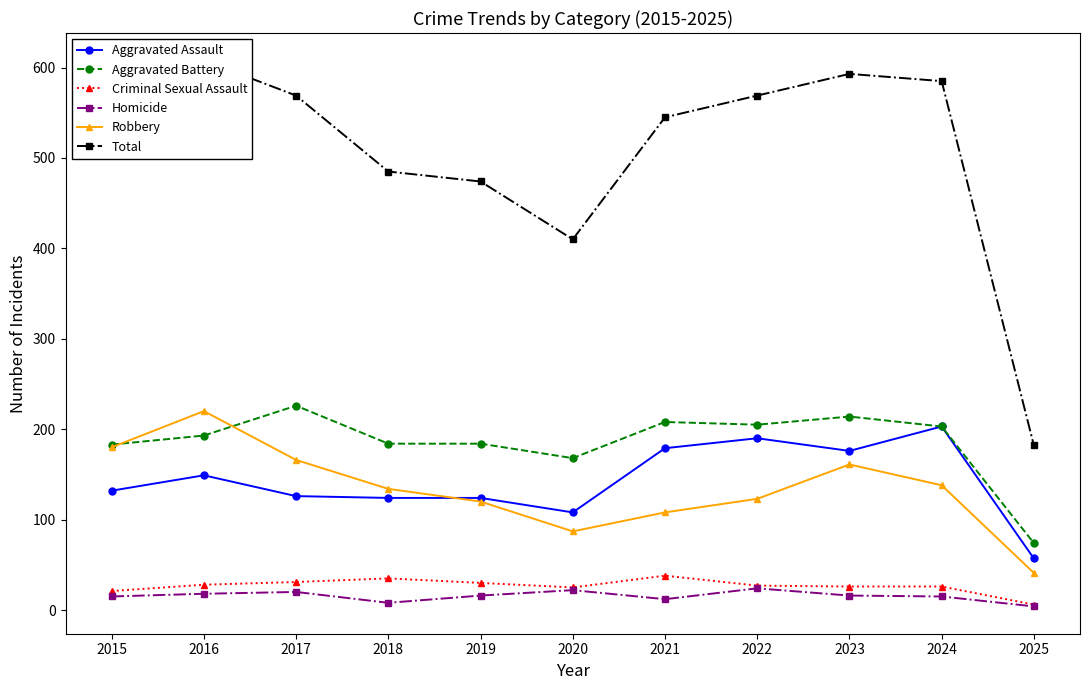

At 2019, list the series in order from smallest to largest.

Homicide, Criminal Sexual Assault, Robbery, Aggravated Assault, Aggravated Battery, Total